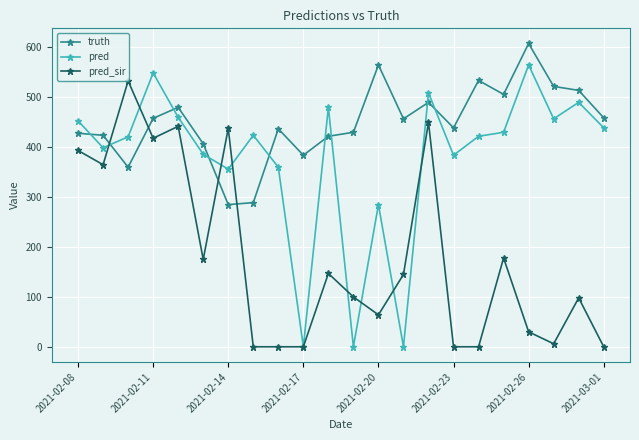

At how many categories does at least one series exceed 200?

22